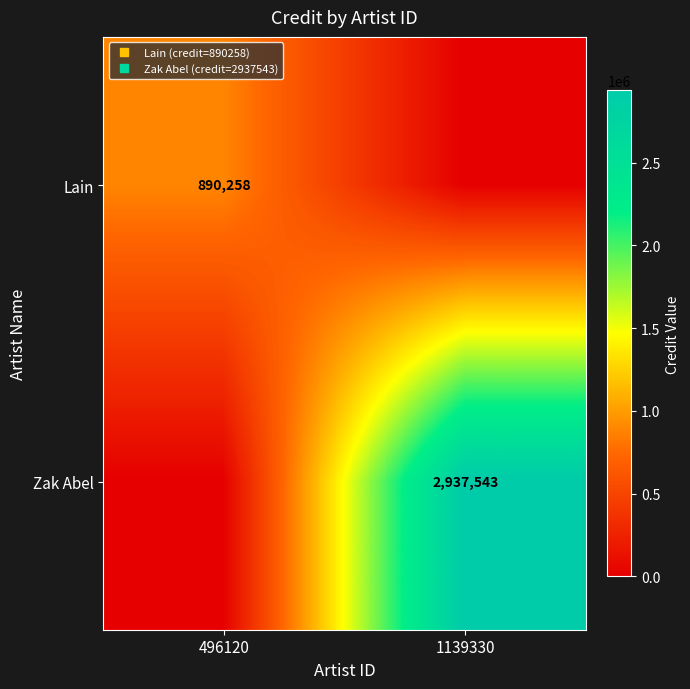

Between 496120 and 1139330, which series saw the biggest shift?

Zak Abel